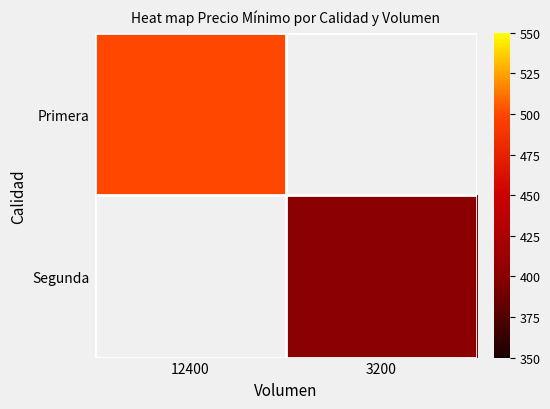

Rank the series by their maximum value, from lowest to highest.

Primera, Segunda